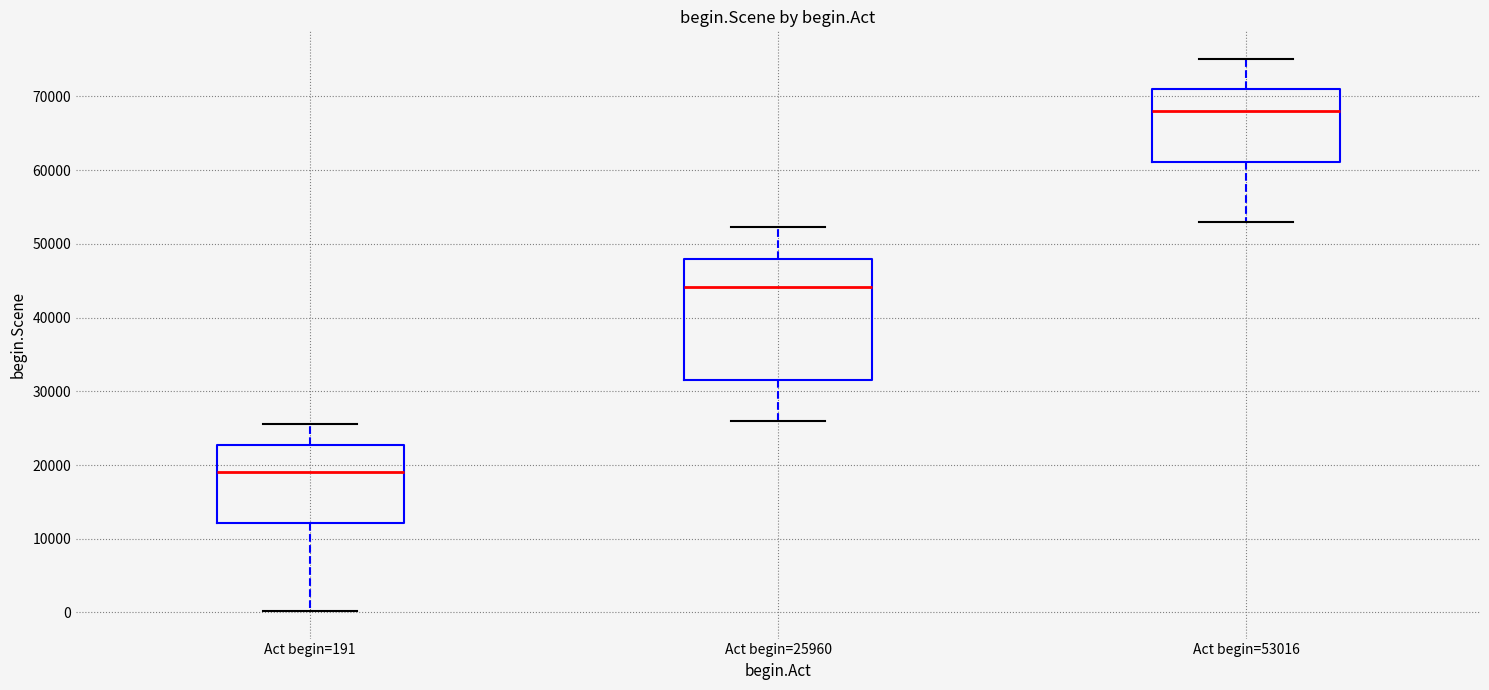

Comparing the boxes themselves (not the whiskers), which one is the tallest?

Act begin=25960